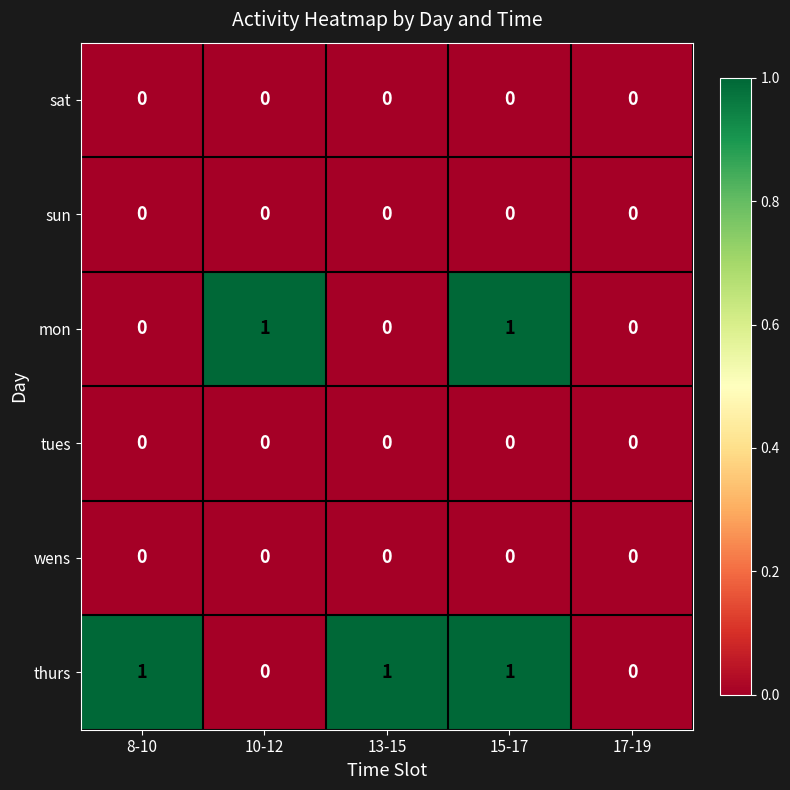

The sat series shows 0 at 10-12. True or false?

True